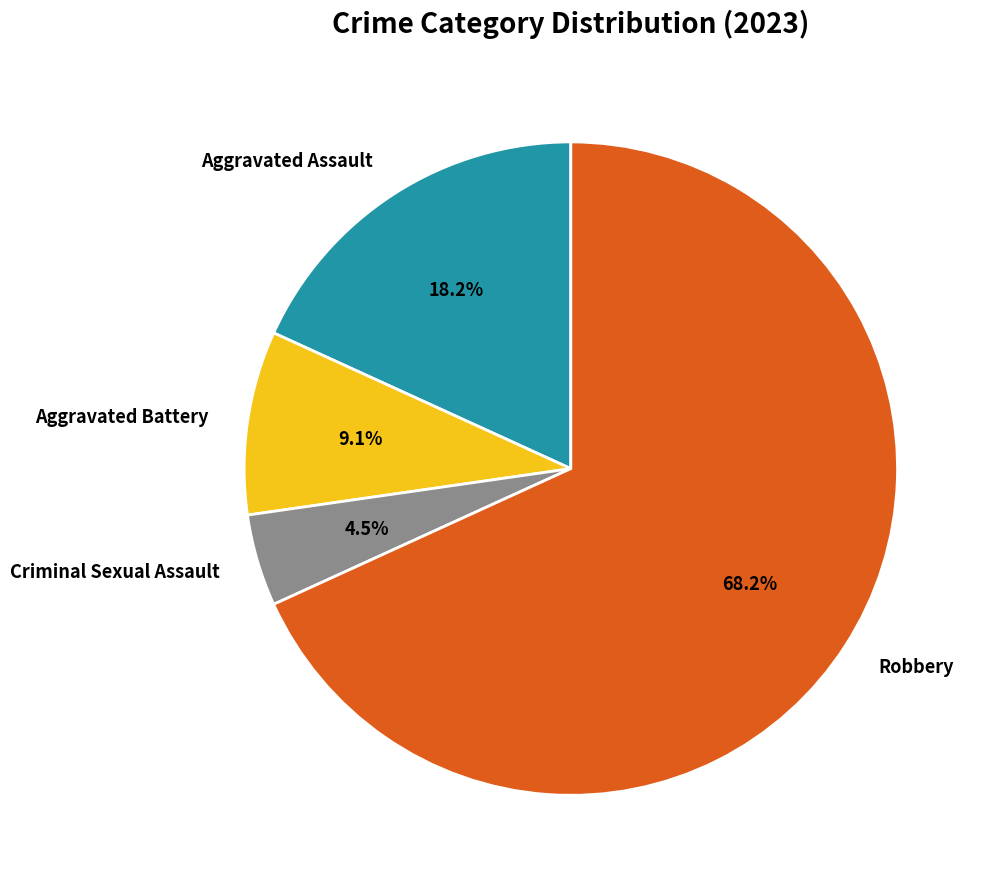

To the nearest percent, what is the combined percentage of Aggravated Battery and Robbery?

77%